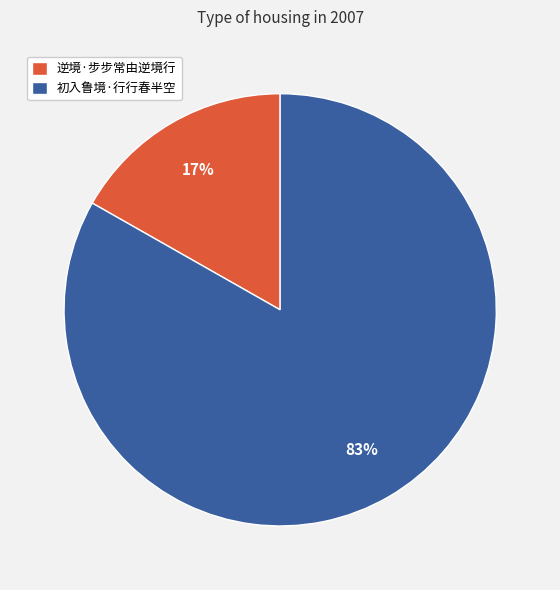

Which slice represents more than half of the pie?

初入鲁境·行行春半空